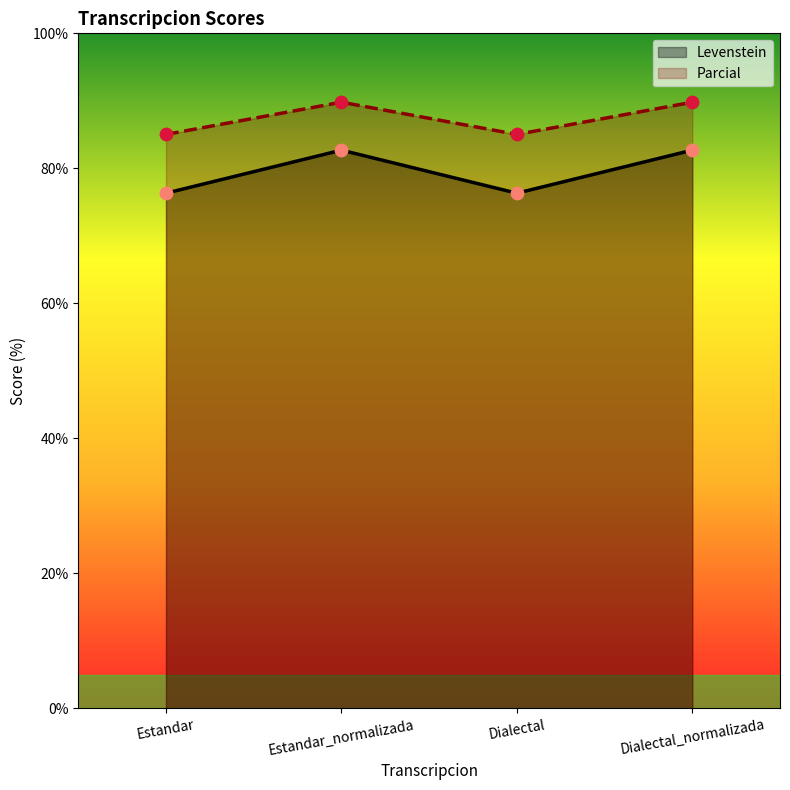

What are all the series names shown in the legend?

Levenstein, Parcial